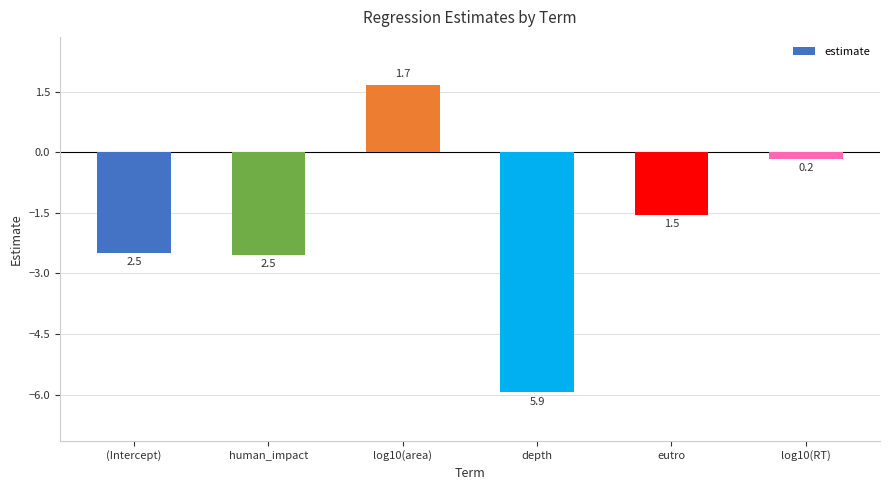

List the labels in order of value, smallest first.

depth, human_impact, (Intercept), eutro, log10(RT), log10(area)